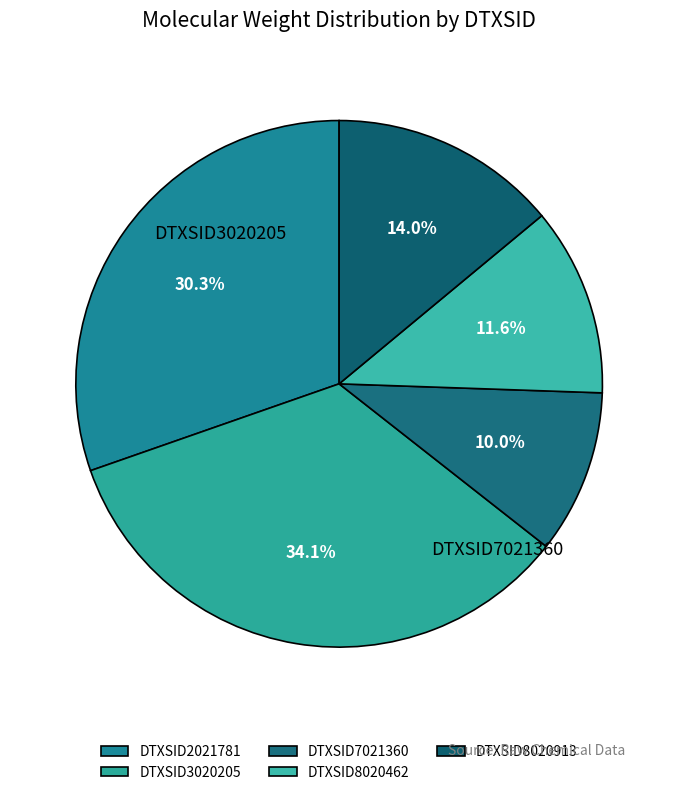

Which category has the smallest portion of the pie?

DTXSID7021360